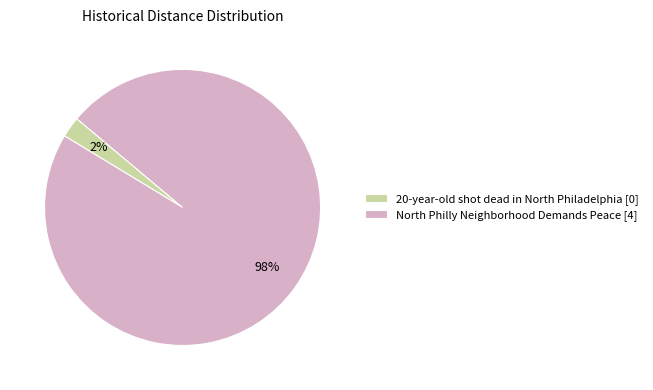

Rank the categories by value from lowest to highest.

20-year-old shot dead in North Philadelphia, North Philly Neighborhood Demands Peace